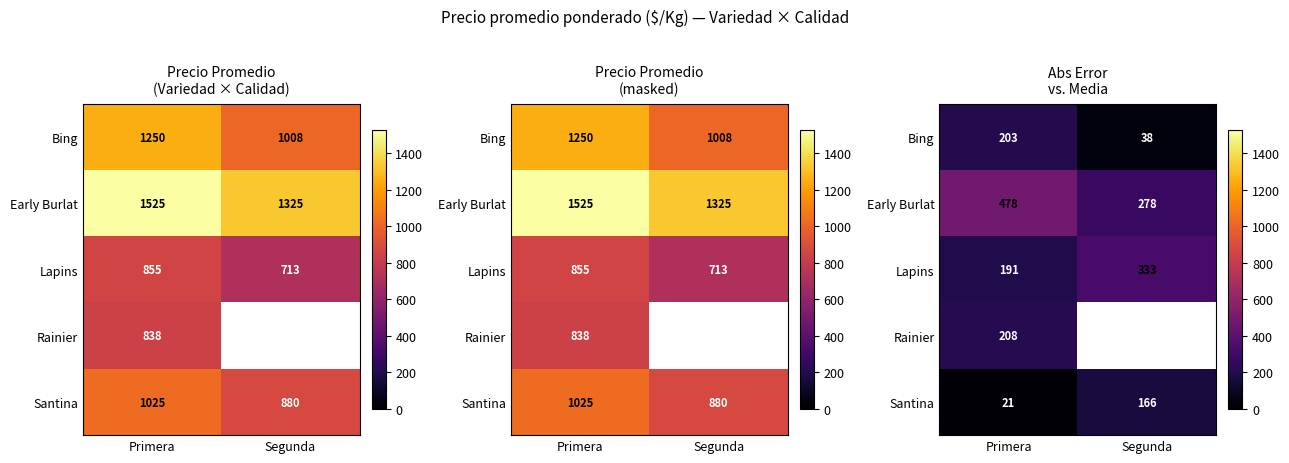

At which category is the sum across all series the highest?

Primera